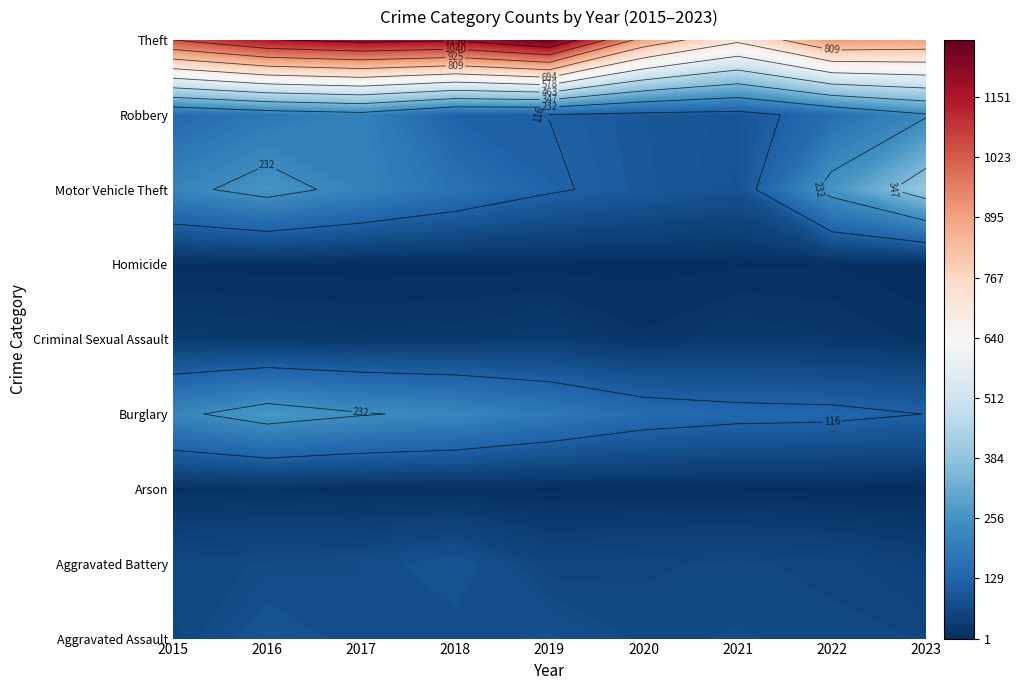

What is the sum of the Theft values at 2017 and 2023?

2081